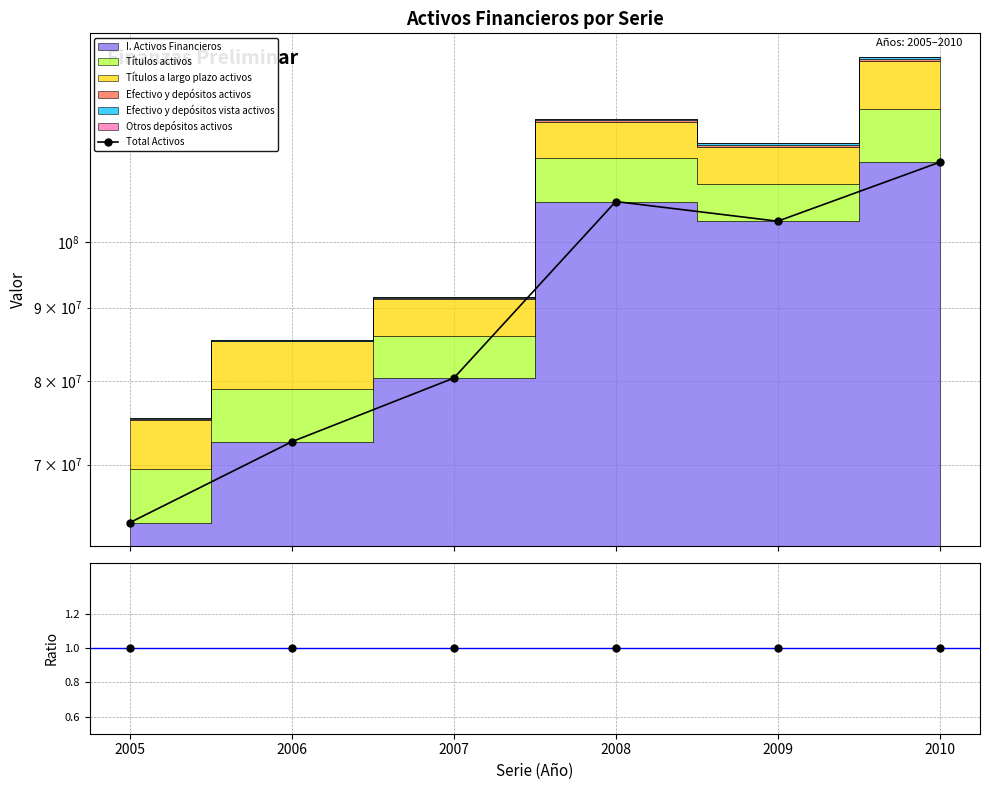

Reading right to left, list all the values displayed in this chart.

Total Activos: 113593799	103361405	106672316	80396337	72609369	63788679
Ratio: 1	1	1	1	1	1